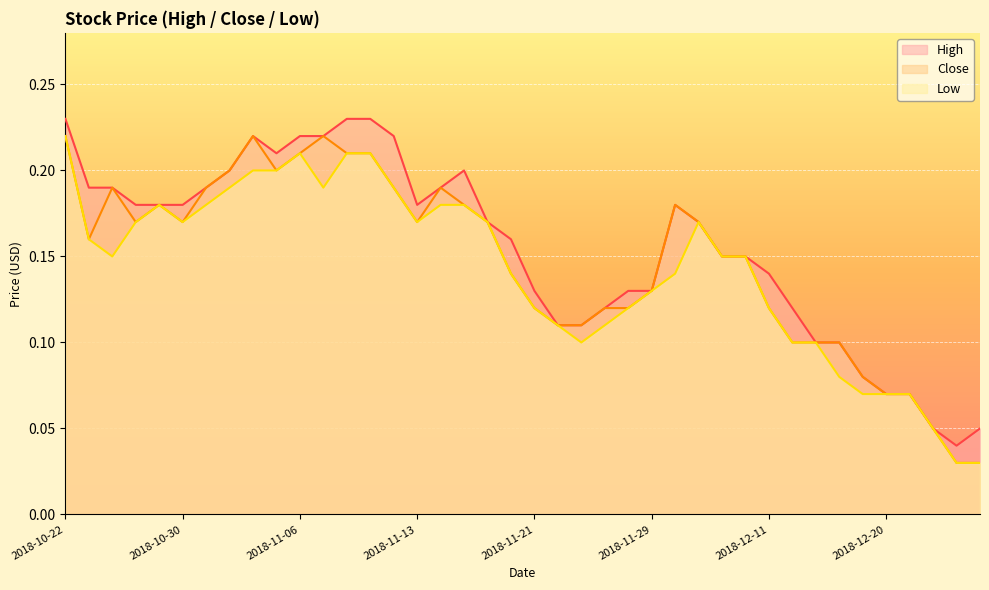

True or false: High has more than 2 points higher than both neighbors.

True